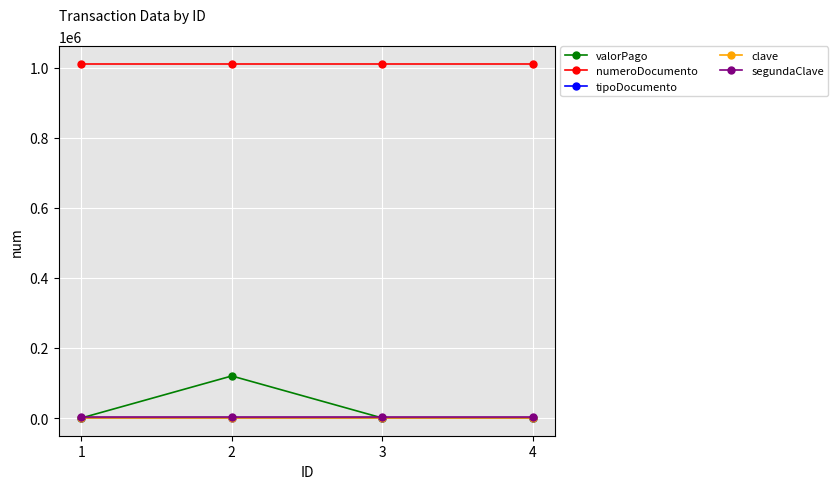

What is the average value of the clave series?

1234